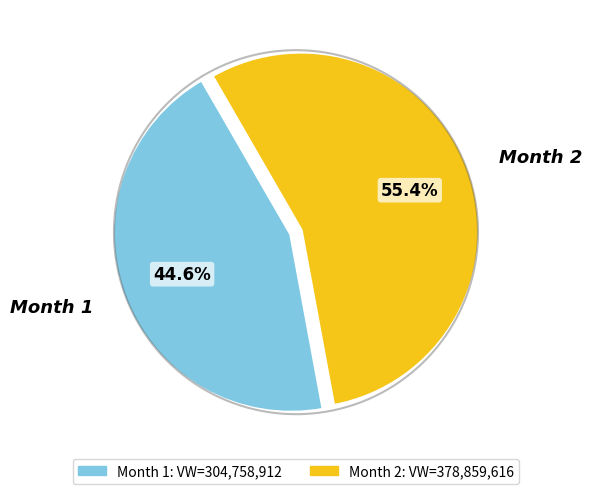

What is the total percentage of 1 and 2?

100.0%